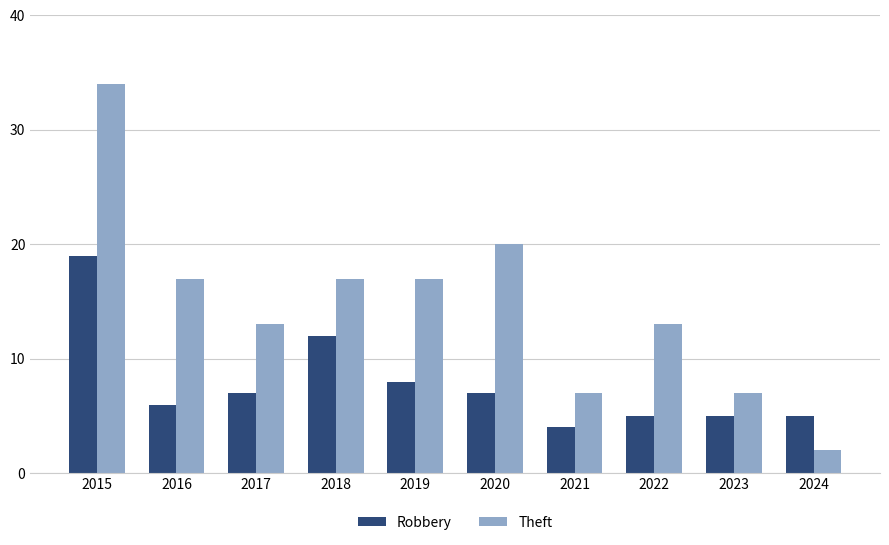

Rank the series at 2024 from lowest to highest value.

Theft, Robbery